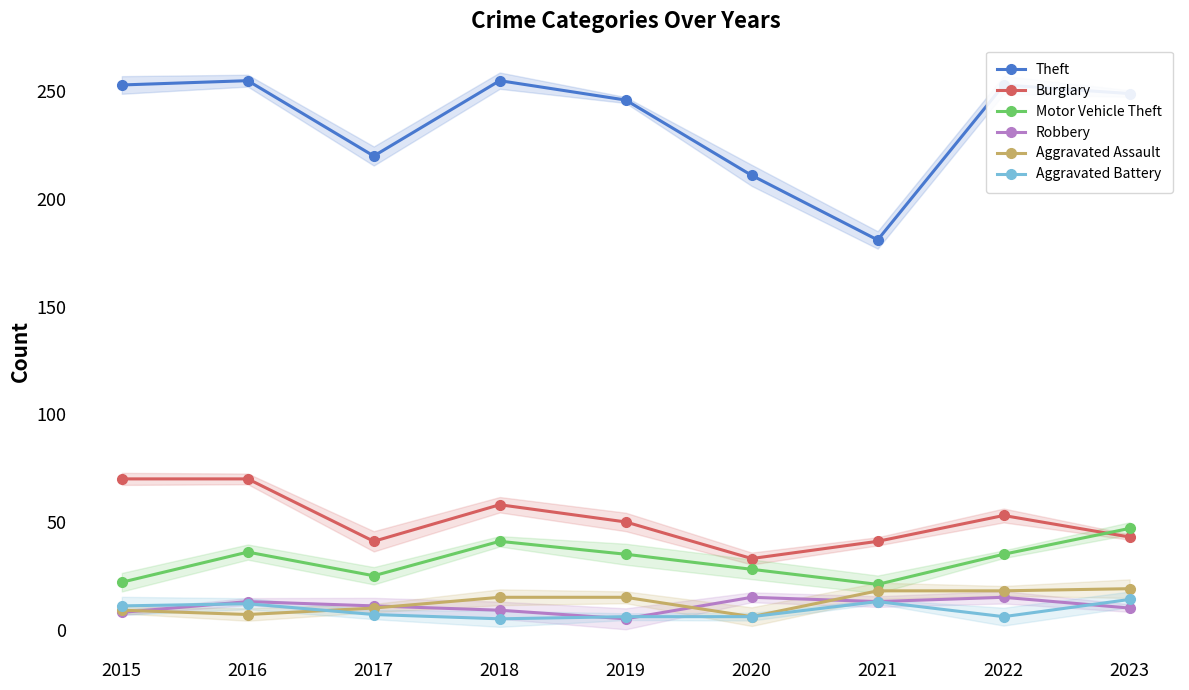

Which series has the widest spread of values?

Theft